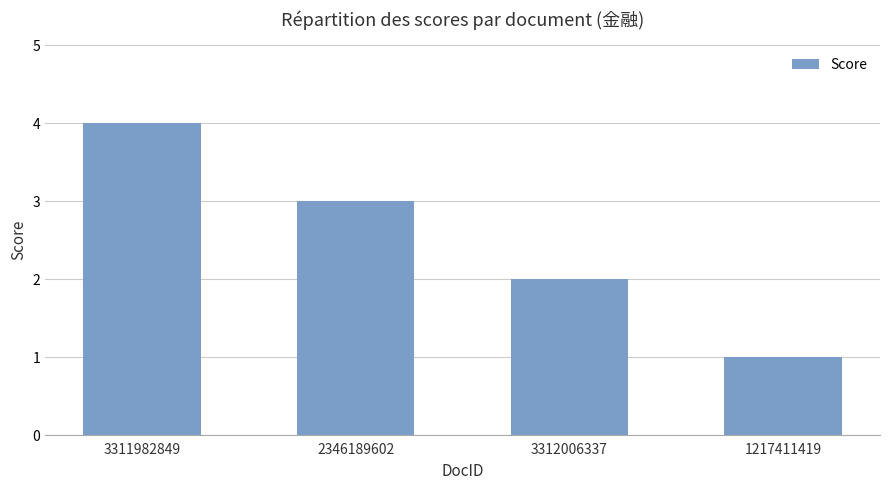

What is the sum of all values?

10